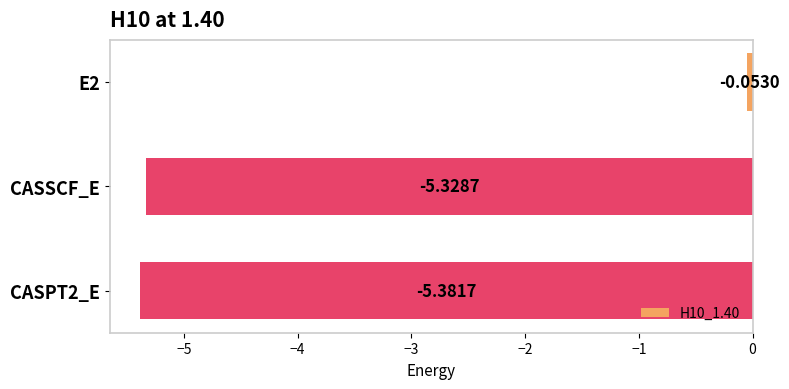

Rank the categories by value from lowest to highest.

CASPT2_E, CASSCF_E, E2